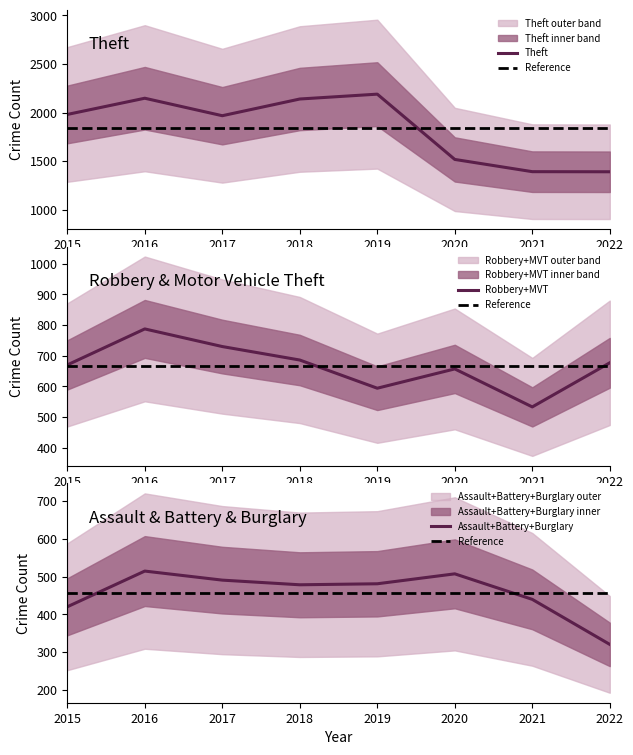

At which category does Motor Vehicle Theft reach its first local peak?

2016